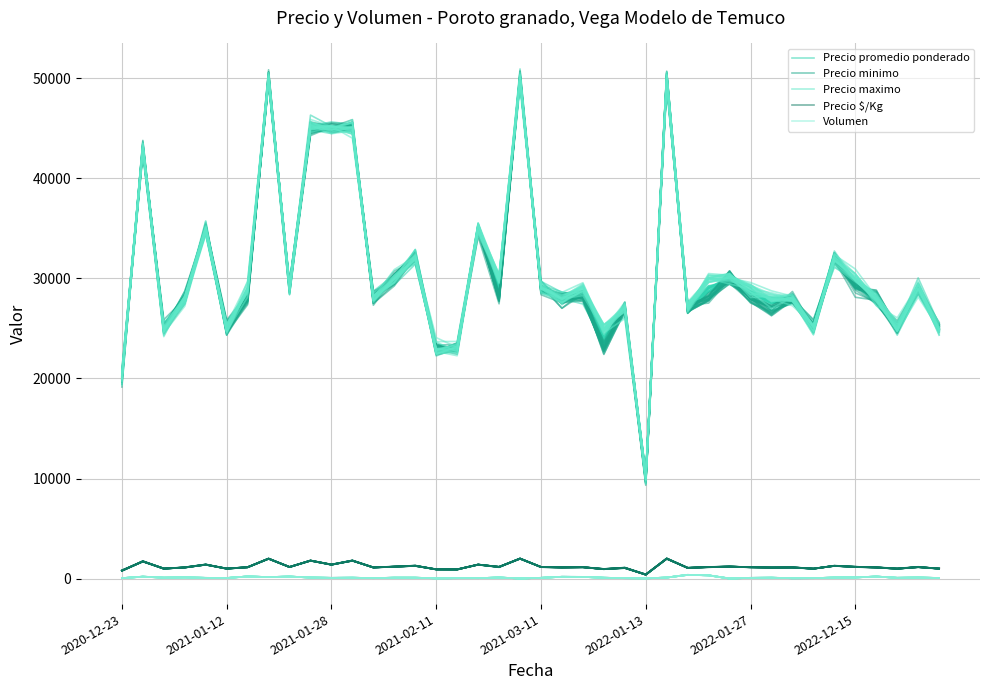

True or false: Precio $/Kg has a value of 1183.0 at 16.

False